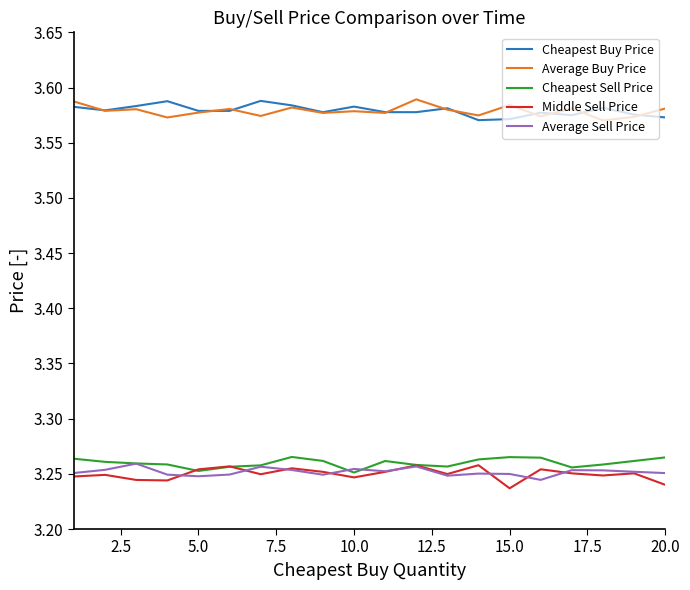

True or false: Average Buy Price and Average Sell Price intersect in this chart.

False